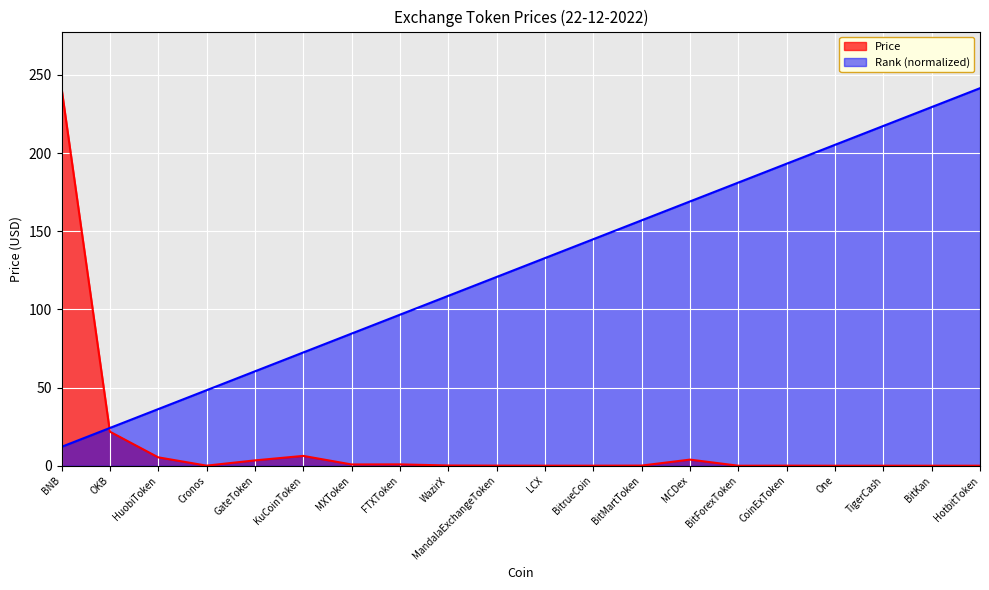

At which label does Rank first exceed 132?

LCX